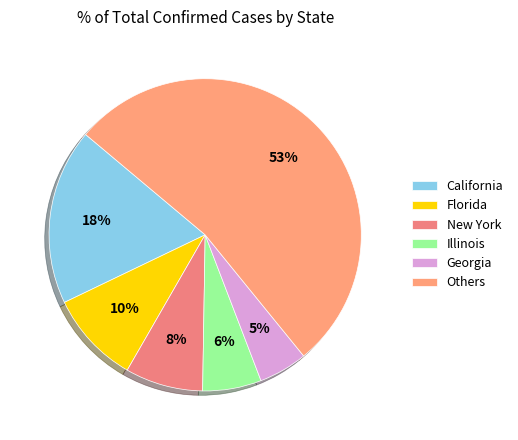

How many slices are in this pie chart?

6